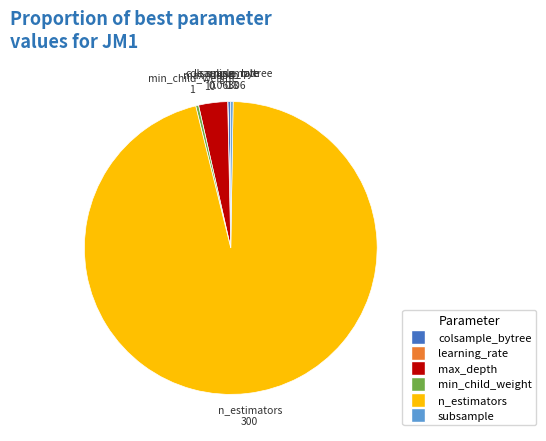

Is it true that n_estimators is 90% of the pie?

False